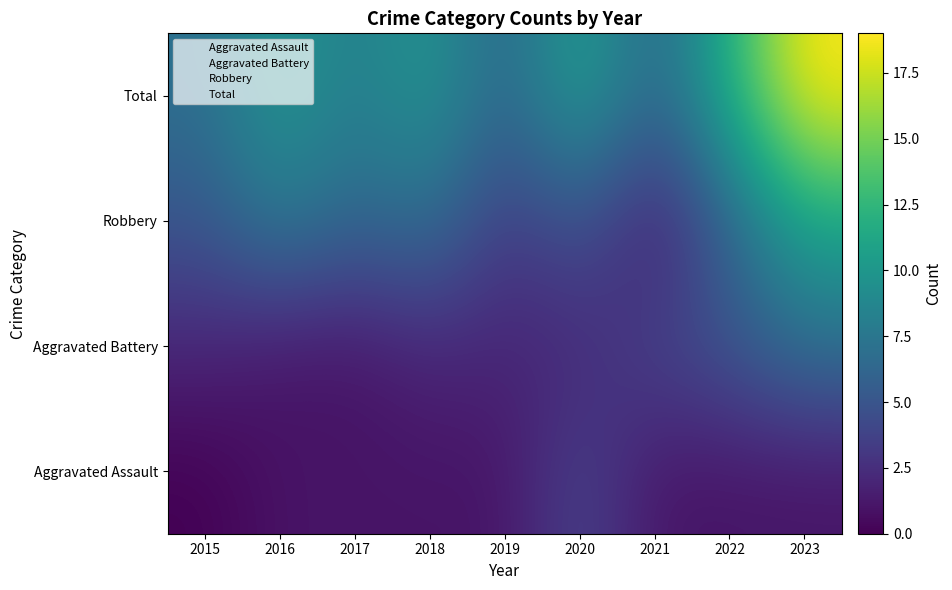

At how many categories does at least one series exceed 4?

9